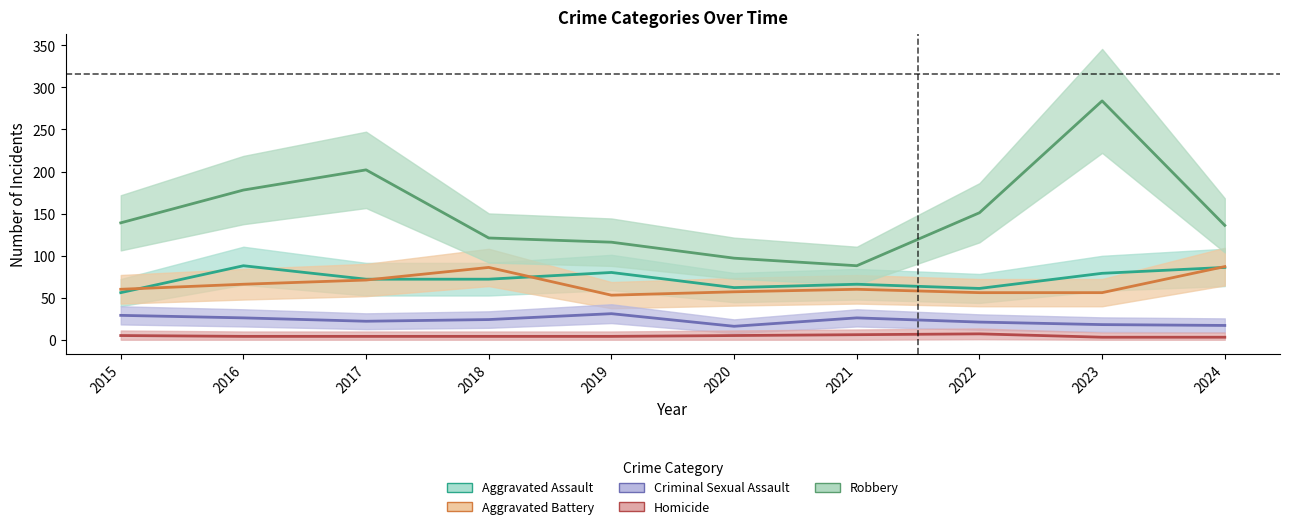

Which series has the widest spread of values?

Robbery